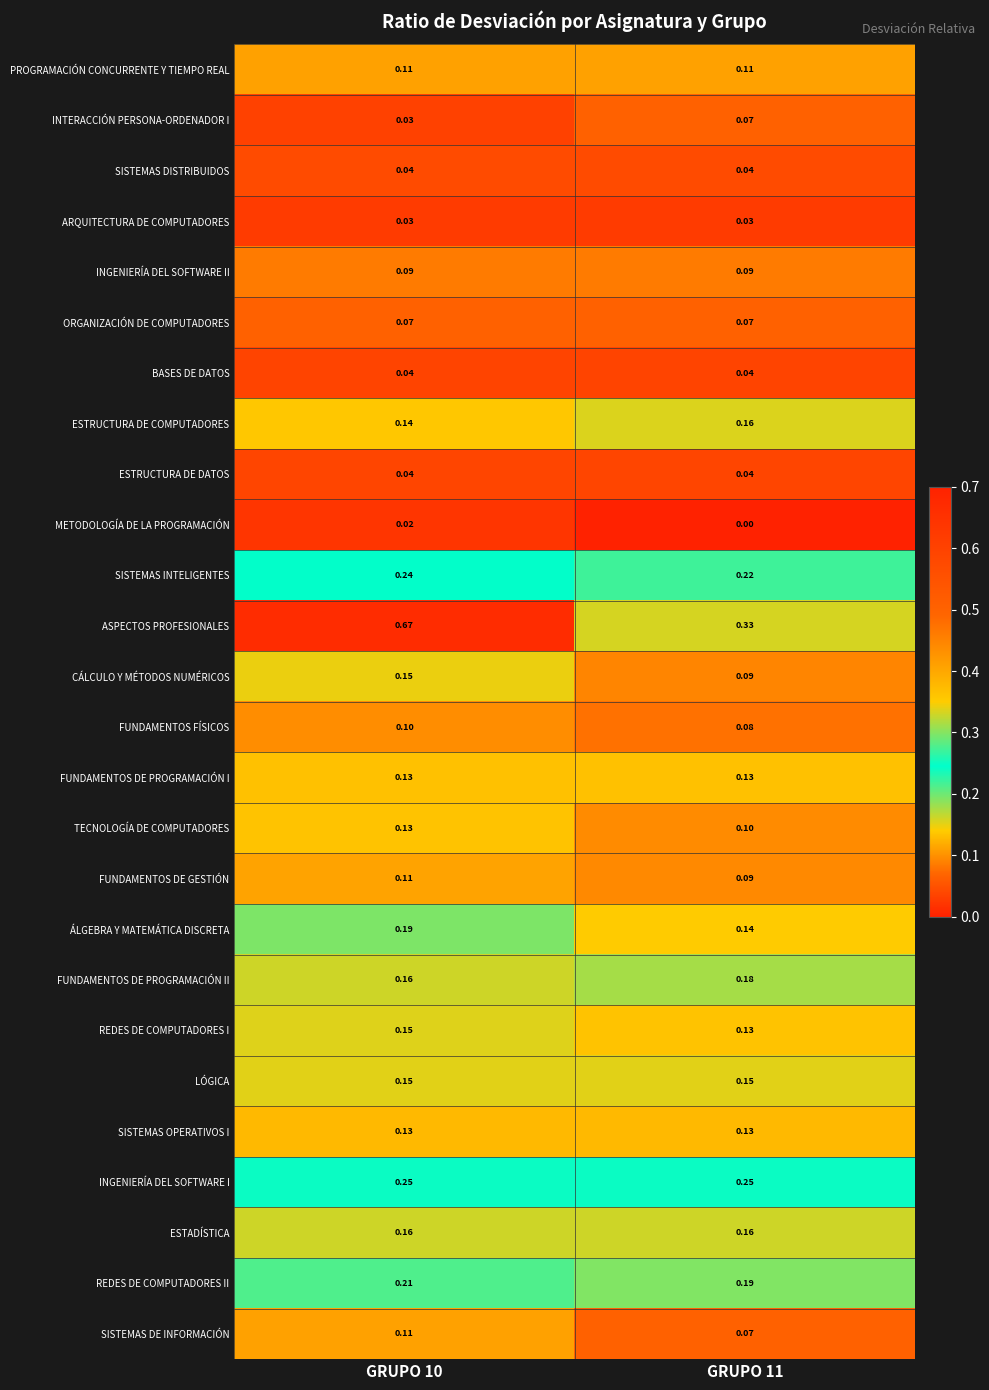

Which series has the largest total across all categories?

ASPECTOS PROFESIONALES